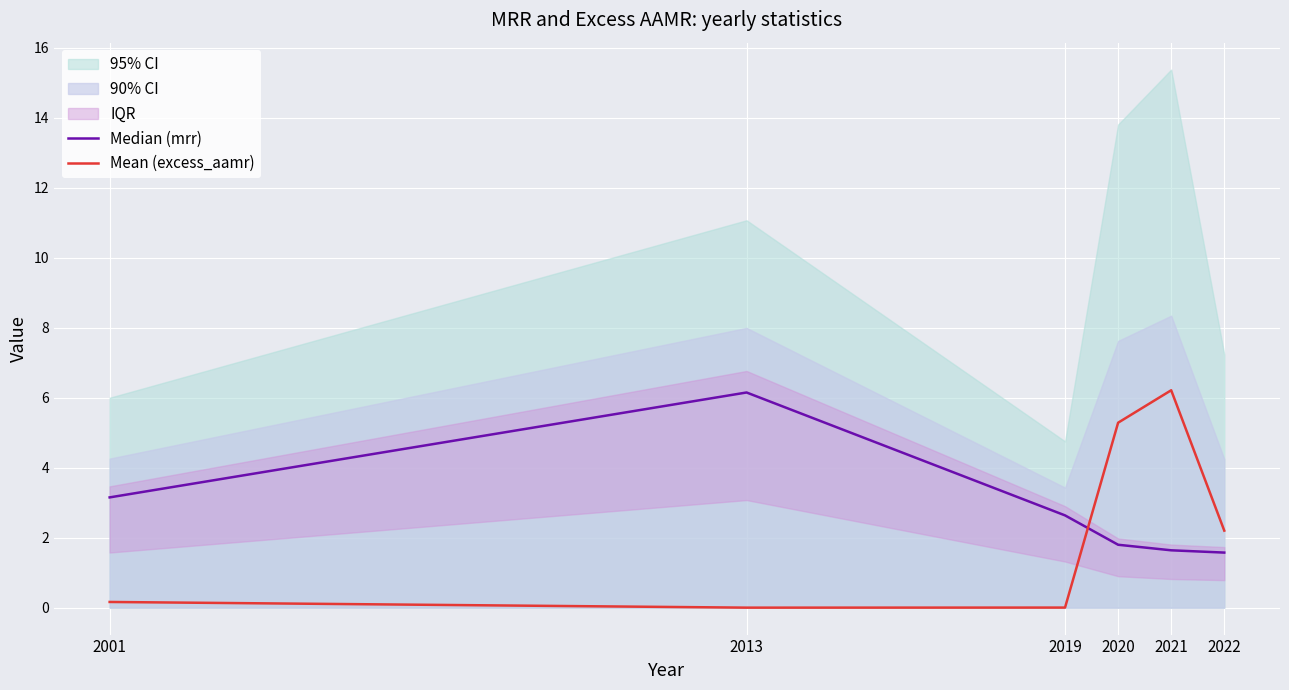

Reading left to right, transcribe all the data shown in this chart.

Median (mrr): 2001=3.2	2013=6.1	2019=2.6	2020=1.8	2021=1.6	2022=1.6
Mean (excess_aamr): 2001=0.2	2013=0.0	2019=0.0	2020=5.3	2021=6.2	2022=2.2